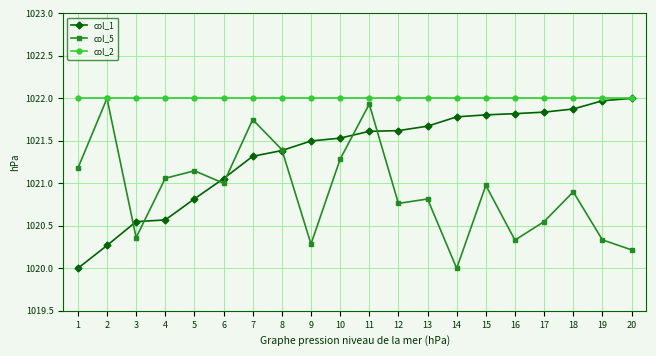

Is this an area chart (filled region under the line)?

No